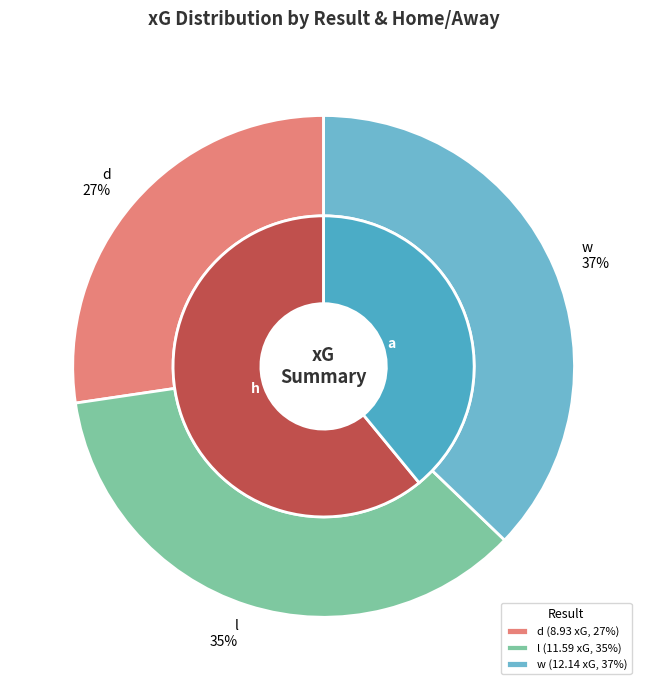

Is there any slice that represents more than half of the pie?

No